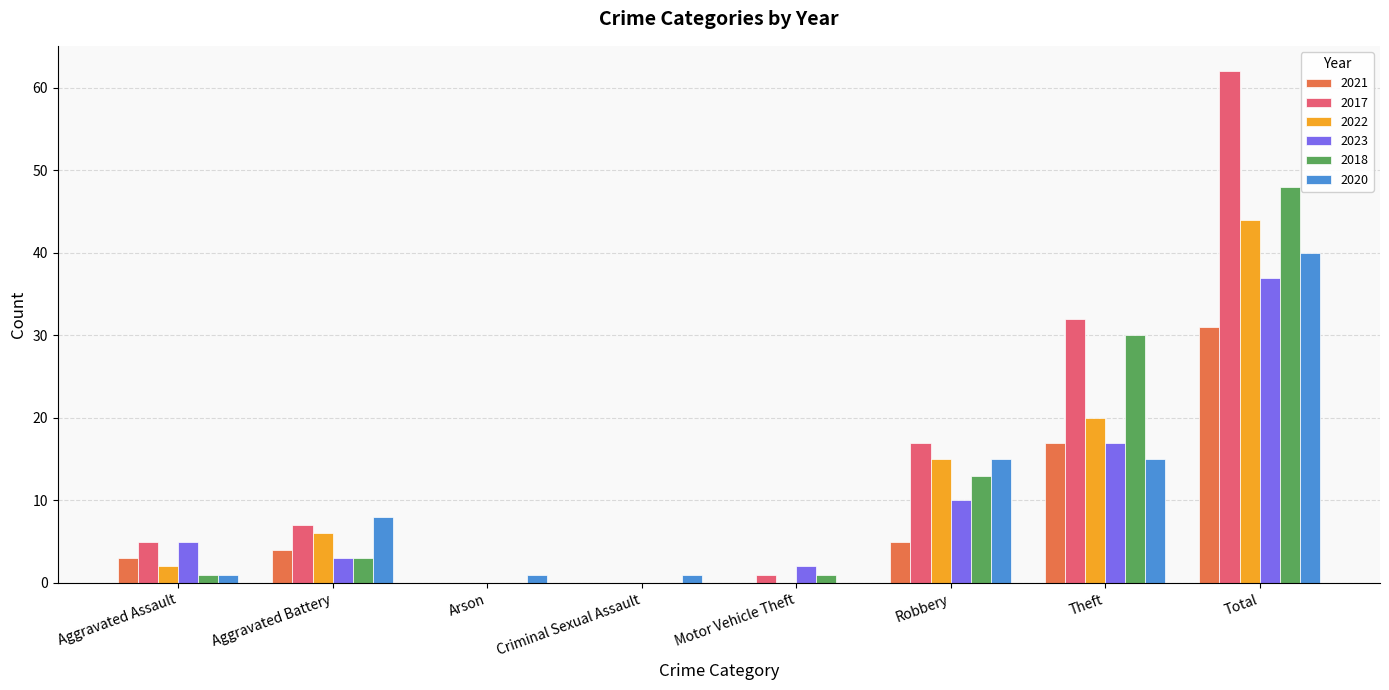

Which category has the highest value across all series?

Total